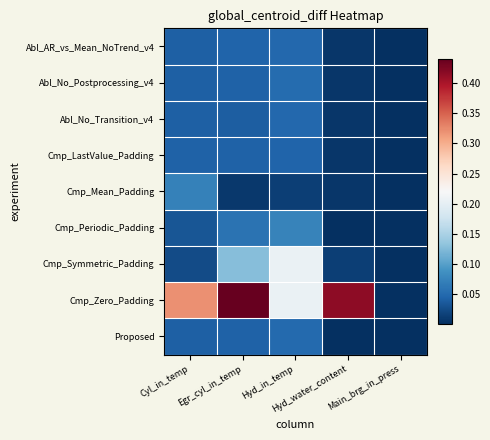

Which series has the widest spread of values?

Cmp_Zero_Padding